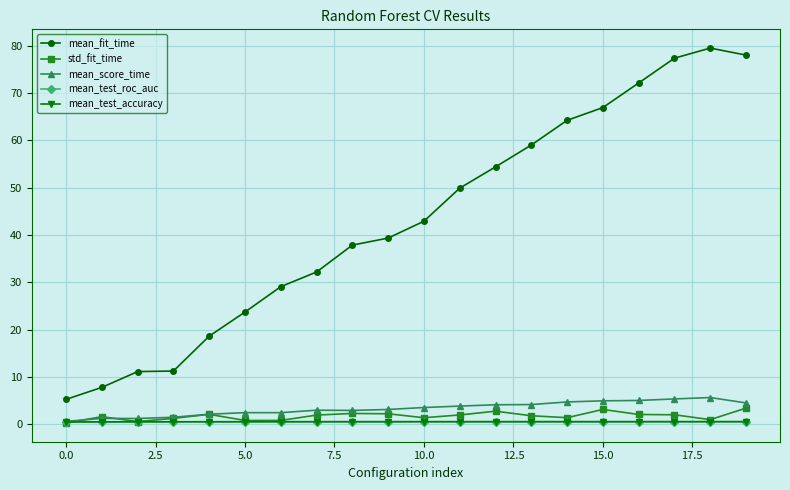

True or false: std_fit_time and mean_fit_time cross at least once.

False